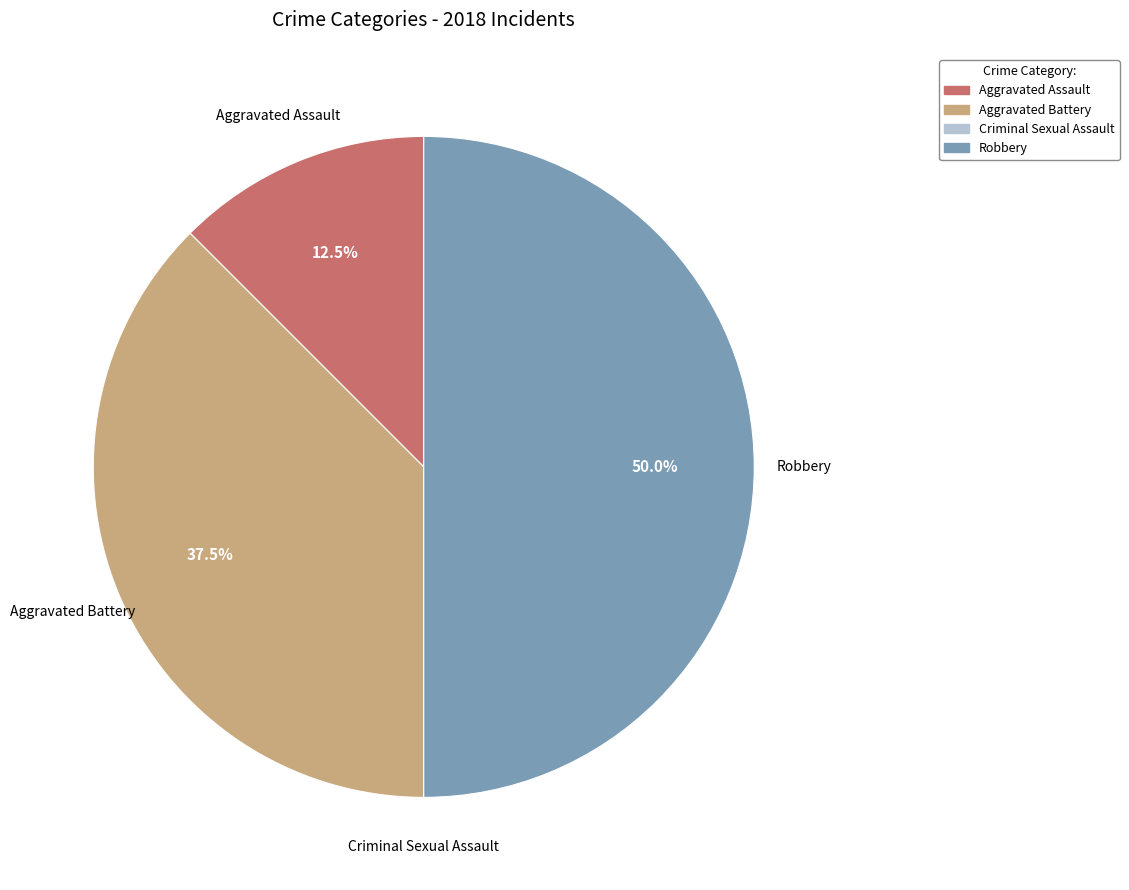

Does Aggravated Battery account for over 50% of the chart?

No